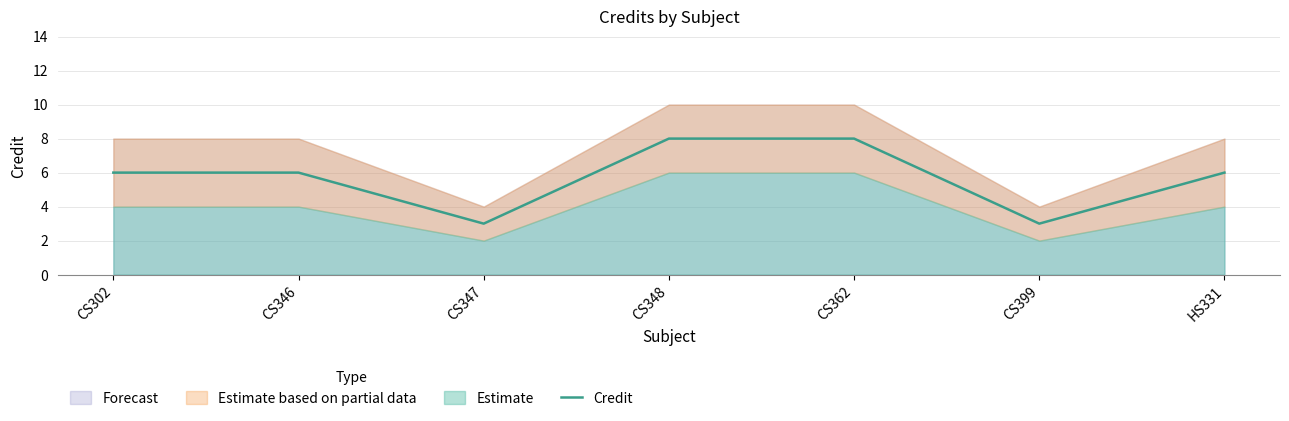

List the labels in order of value, smallest first.

CS347, CS399, CS302, CS346, HS331, CS348, CS362